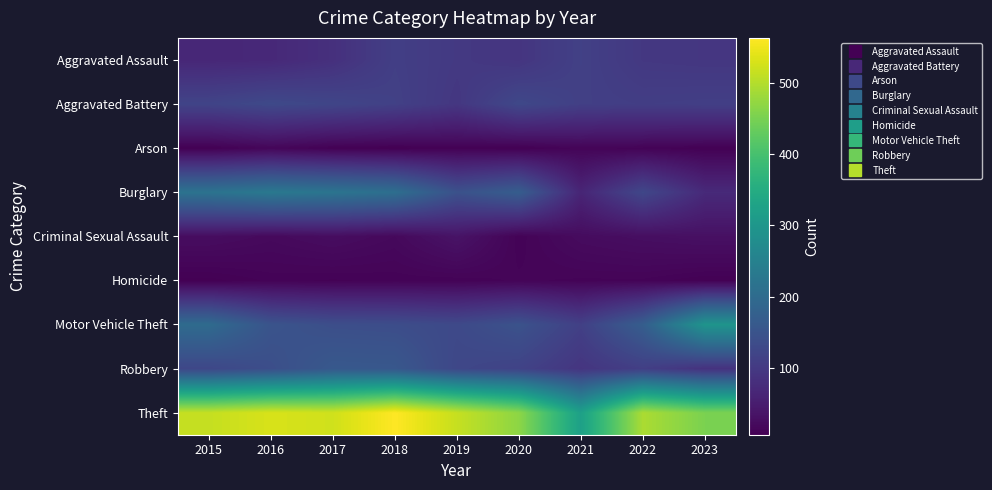

Which series has the largest range (max minus min)?

Theft